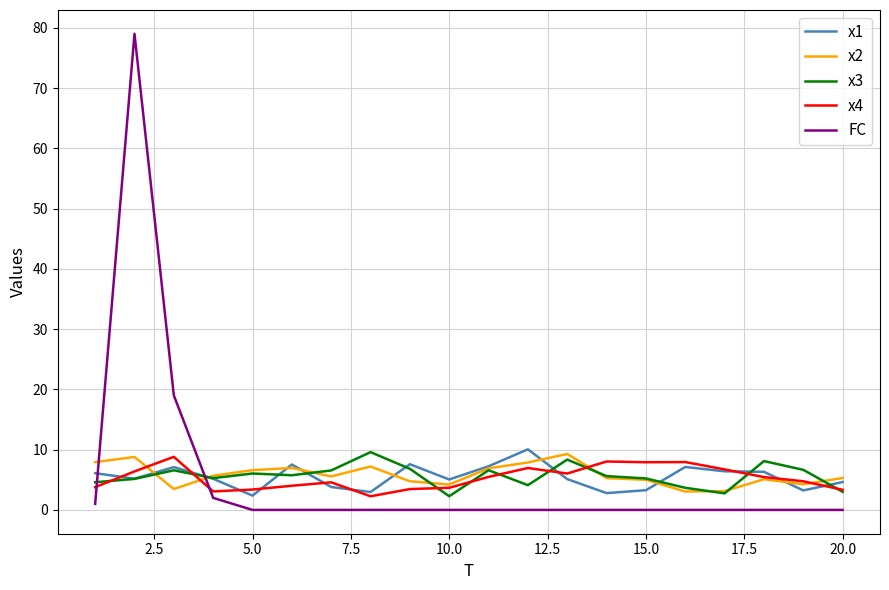

What is the maximum value for x3?

9.6